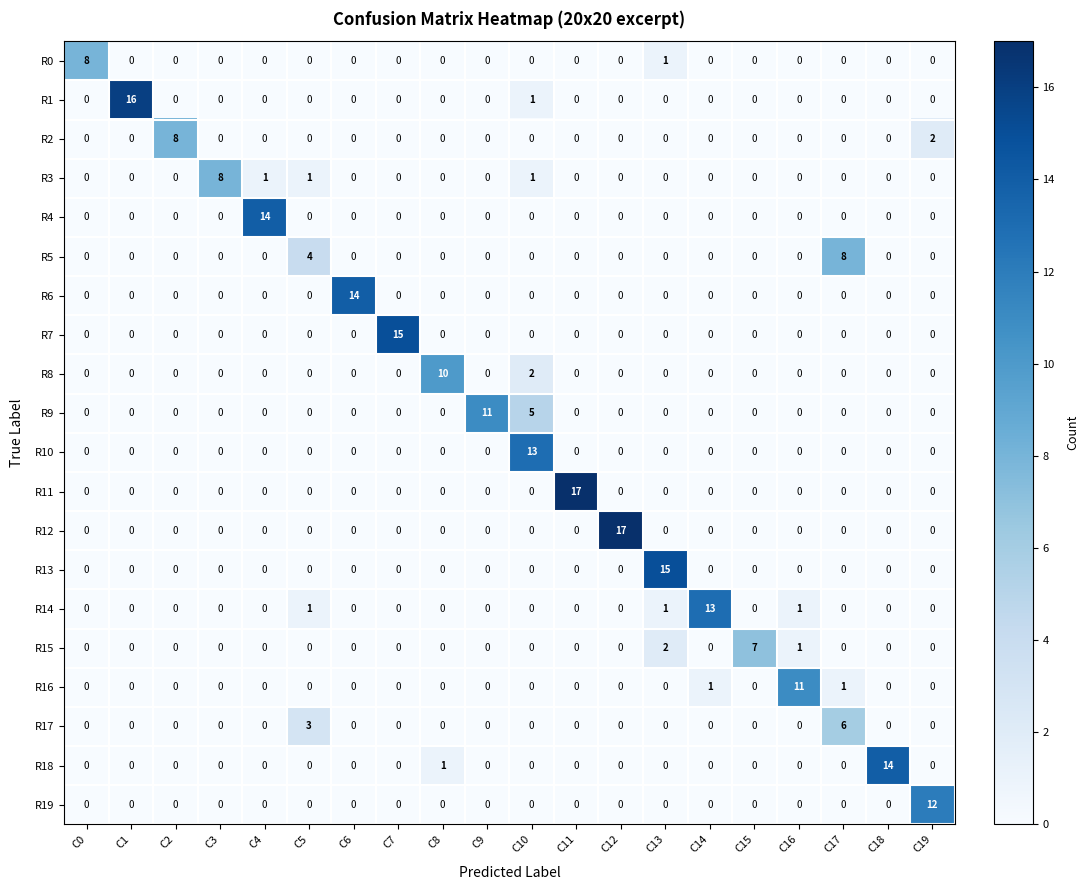

How many R15 values are between 0 and 1?

18